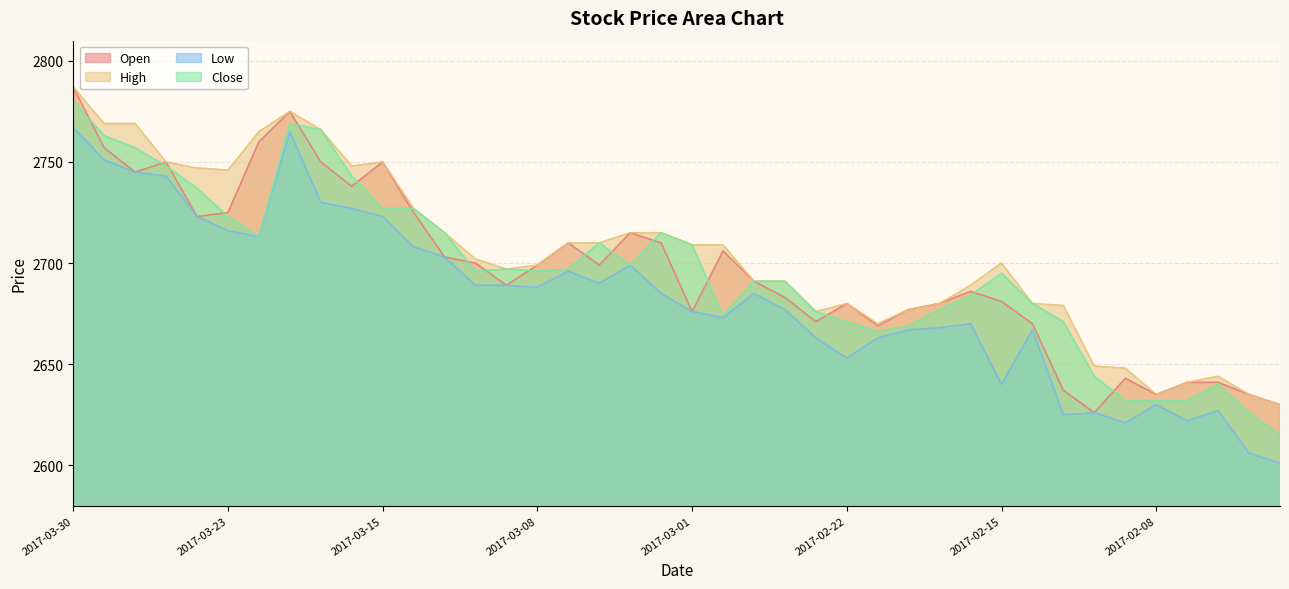

How many series are shown in this chart?

4